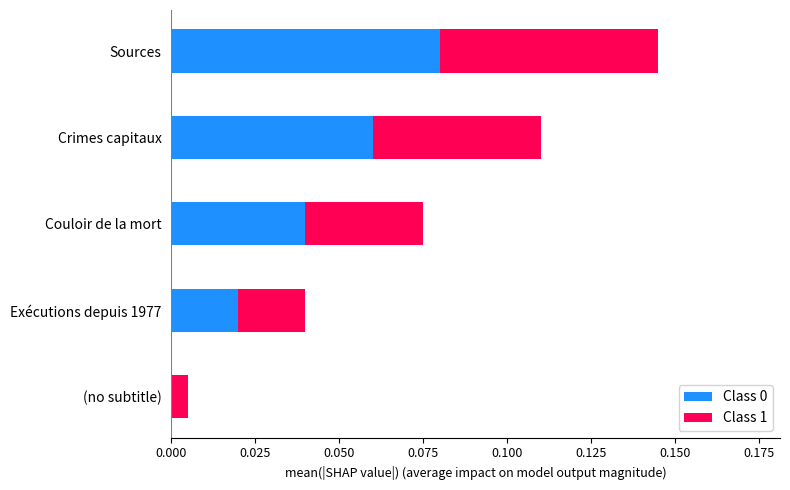

At which category is the sum across all series the highest?

Sources